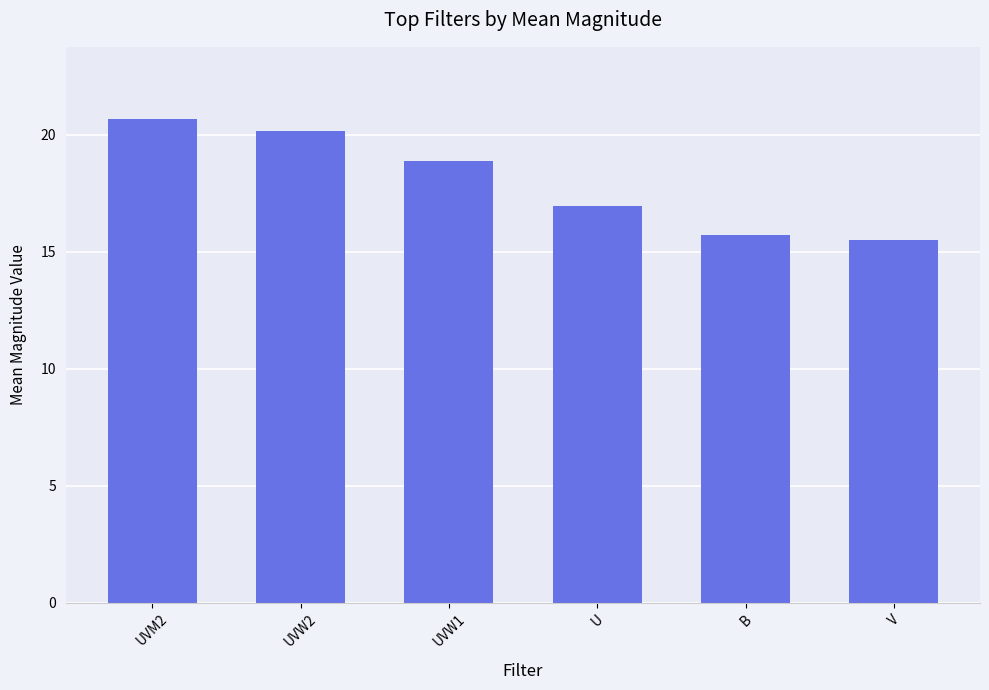

Rank the categories by value from highest to lowest.

UVM2, UVW2, UVW1, U, B, V